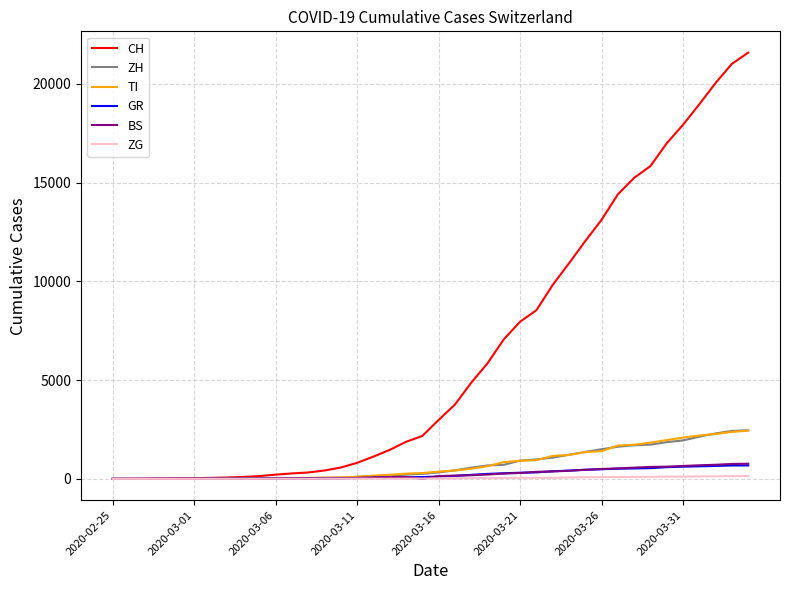

What is the difference between the maximum and second lowest values in the TI series?

2441